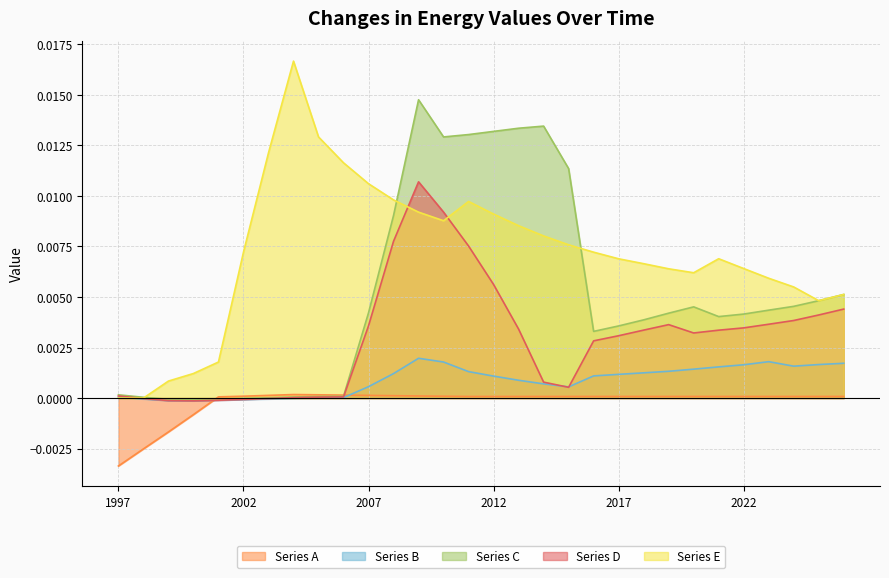

Which series has the widest spread of values?

Series E